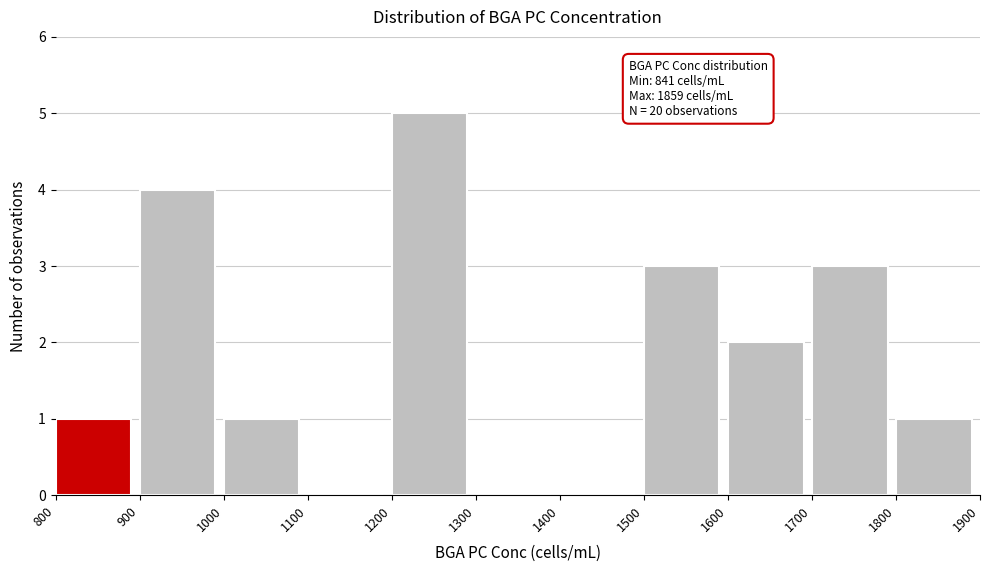

Which range on the x-axis has the tallest bar?

1200 to 1300